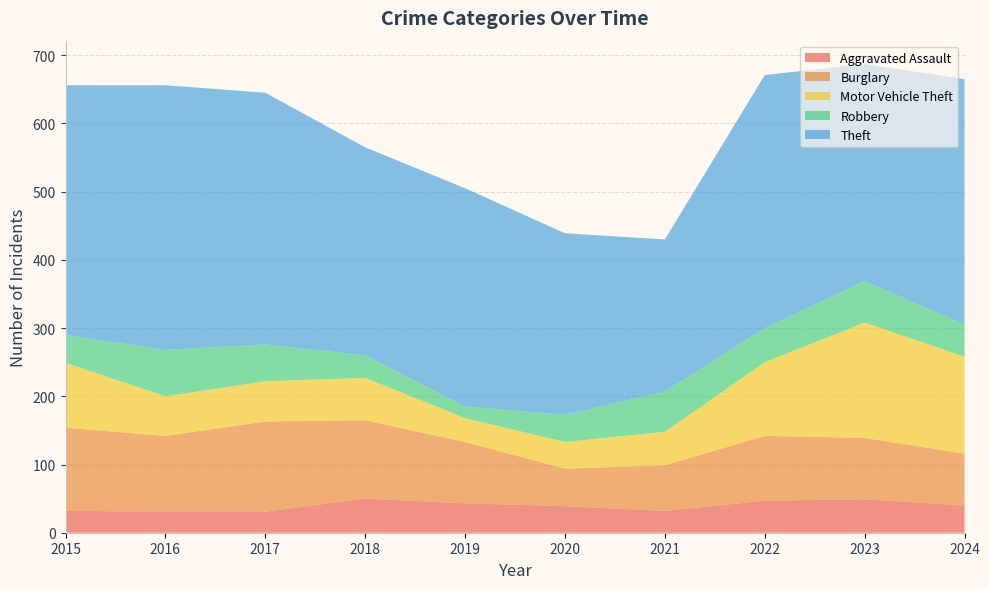

Reading left to right, what are all the values shown in this chart?

Aggravated Assault: 32	31	31	50	43	39	32	47	49	40
Burglary: 122	111	132	115	90	55	67	95	90	76
Motor Vehicle Theft: 95	58	59	62	35	39	49	108	169	142
Robbery: 41	68	54	33	17	40	59	50	61	47
Theft: 366	388	369	305	320	266	223	371	318	360